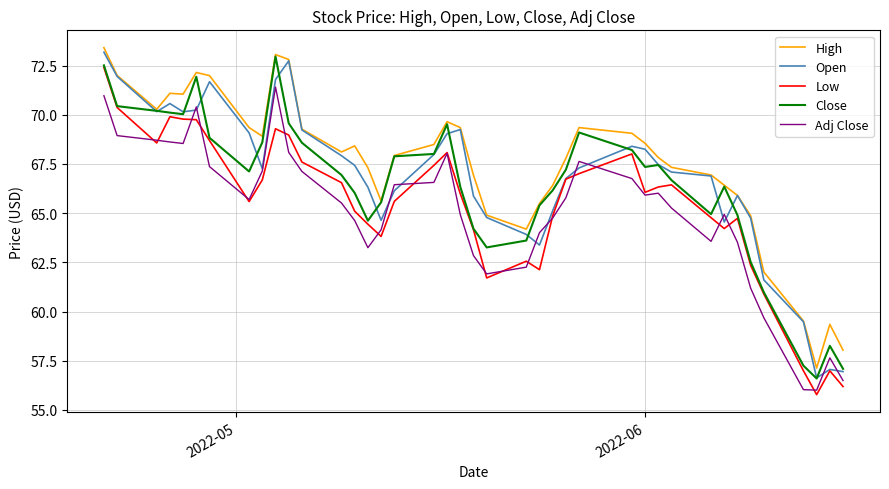

What is the greatest value displayed?

73.4